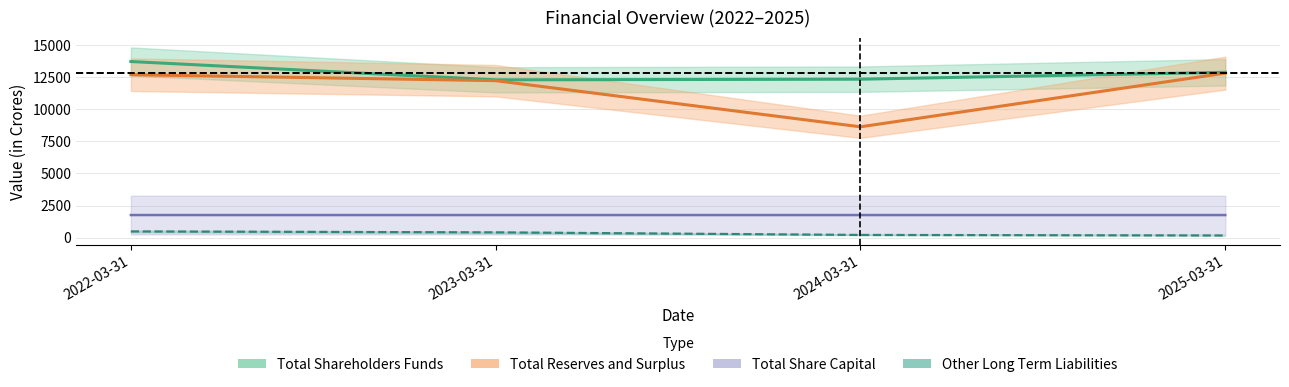

What is the average value of the Total Share Capital series?

1763.9